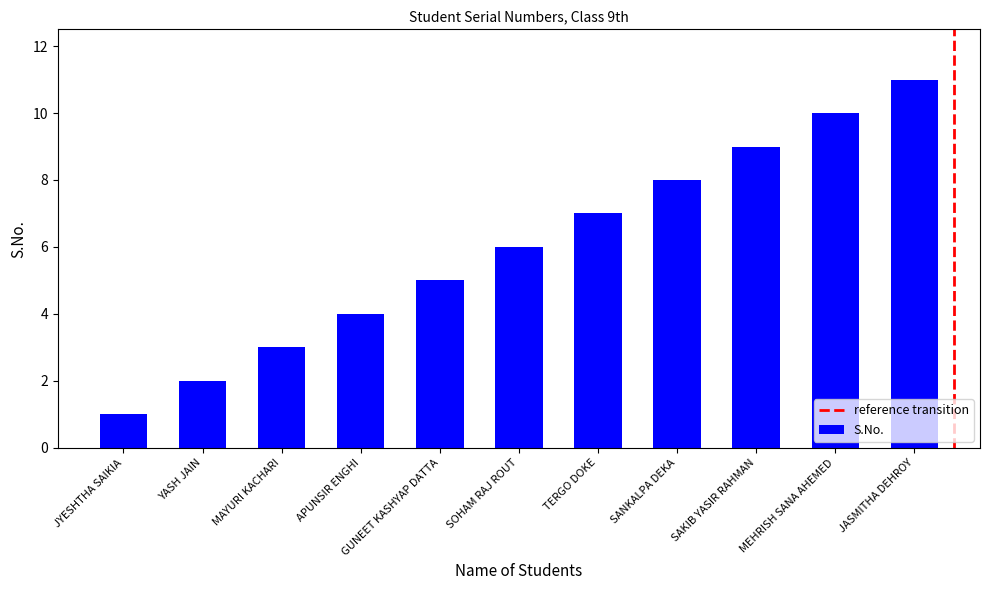

How many values are below 6?

5